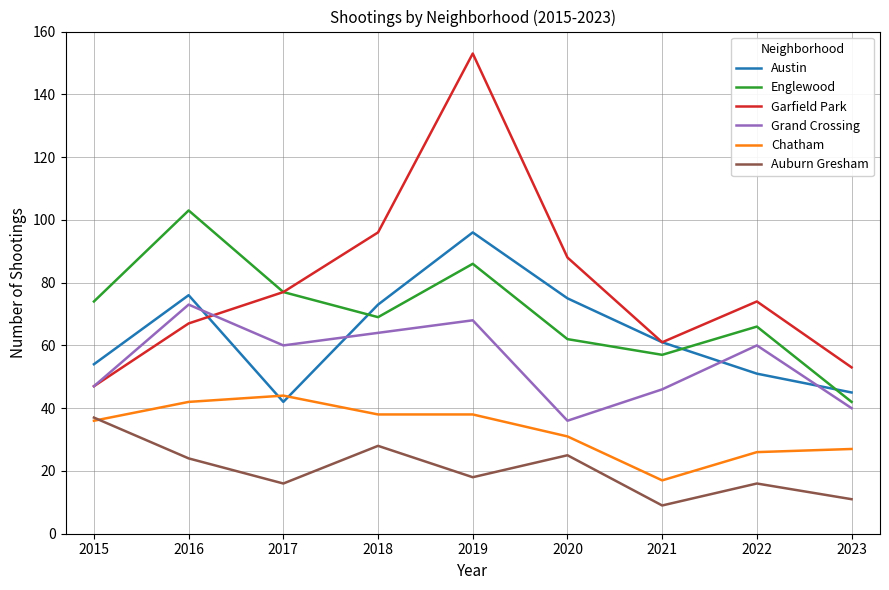

Is the value of Grand Crossing at 2016 greater than the value of Chatham at 2017?

Yes